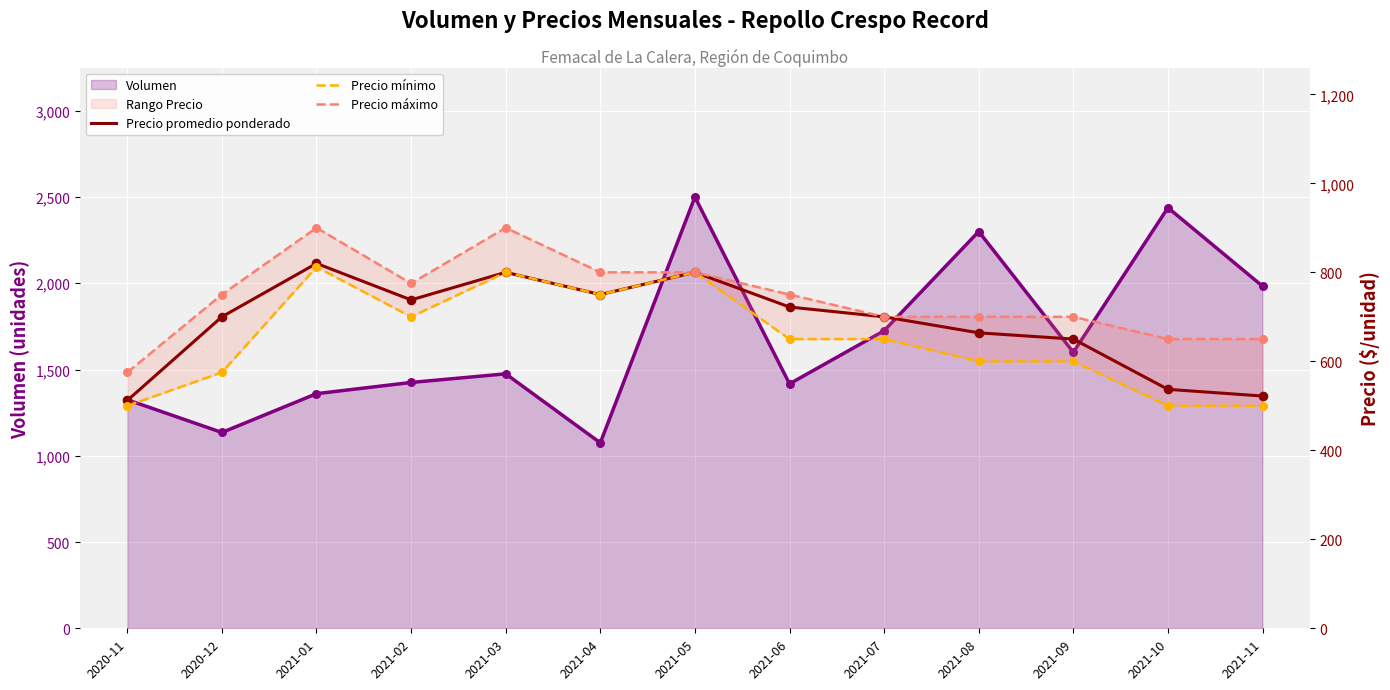

Which series has the largest Y range (max minus min)?

Volumen